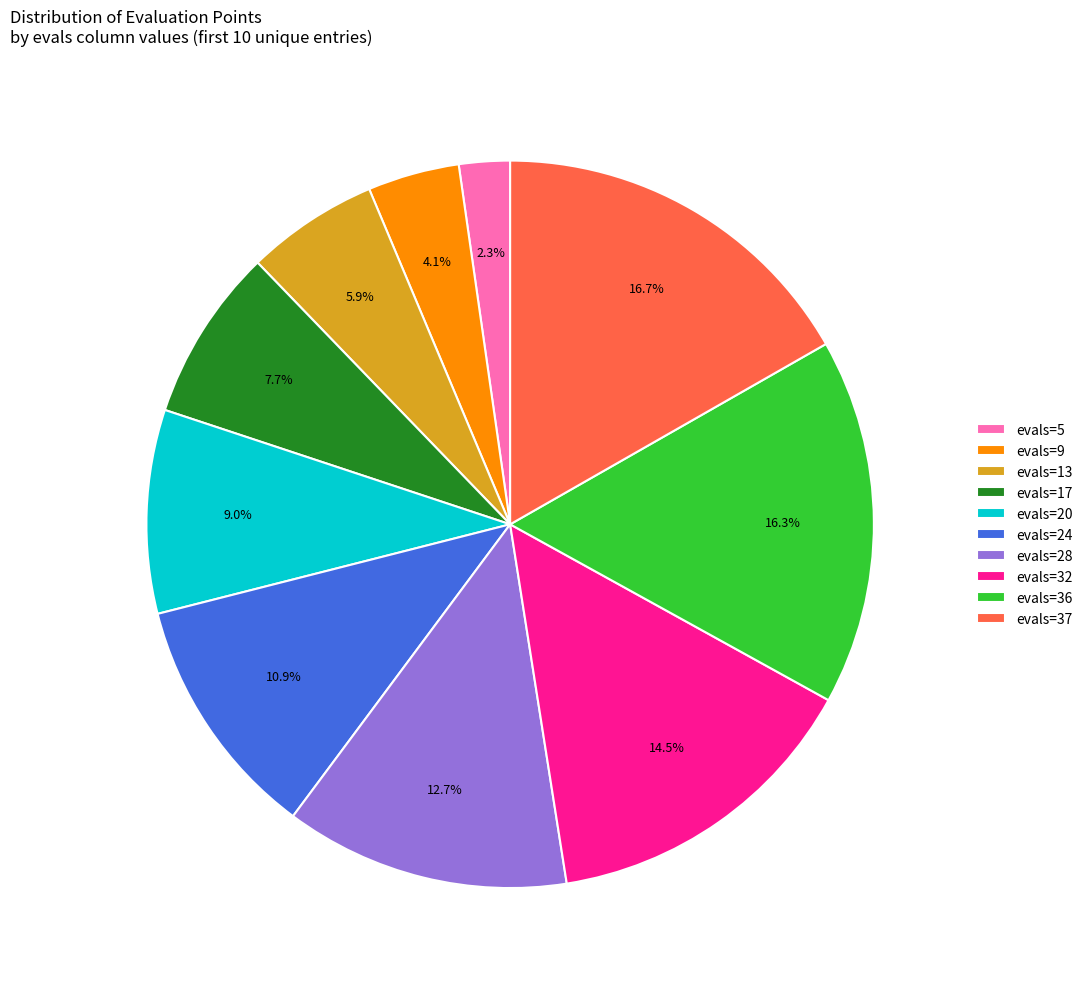

What percentage is the evals=24 slice, to the nearest percent?

11%